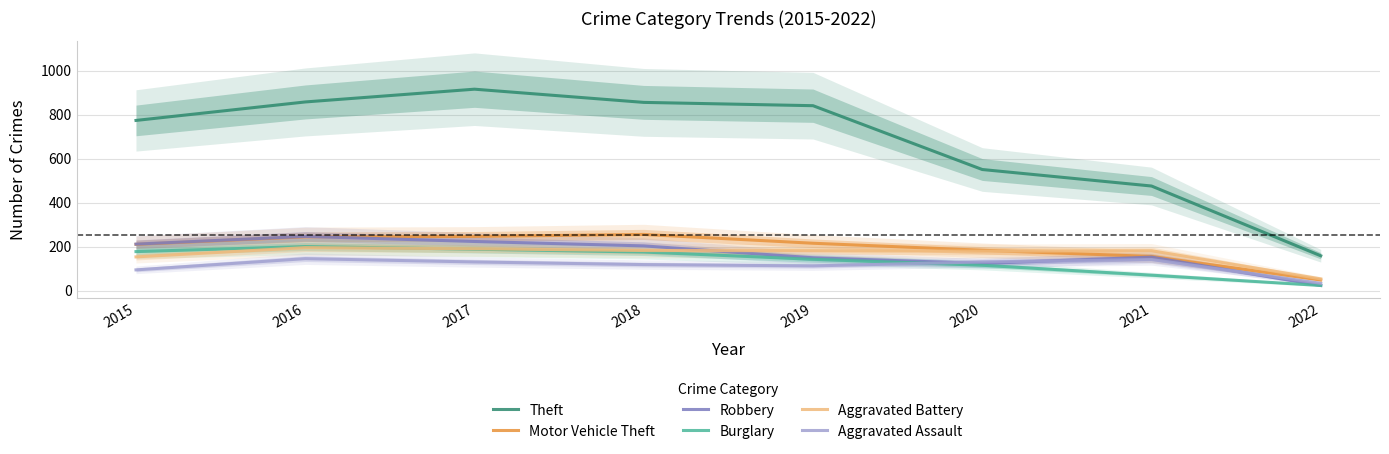

Reading left to right, what are all the values shown in this chart?

Theft: 774	858	916	856	841	551	476	159
Motor Vehicle Theft: 211	245	247	256	216	184	156	49
Robbery: 212	247	224	204	150	124	153	24
Burglary: 178	201	189	176	143	116	71	24
Aggravated Battery: 154	196	191	183	182	180	182	54
Aggravated Assault: 95	146	131	119	113	131	142	34